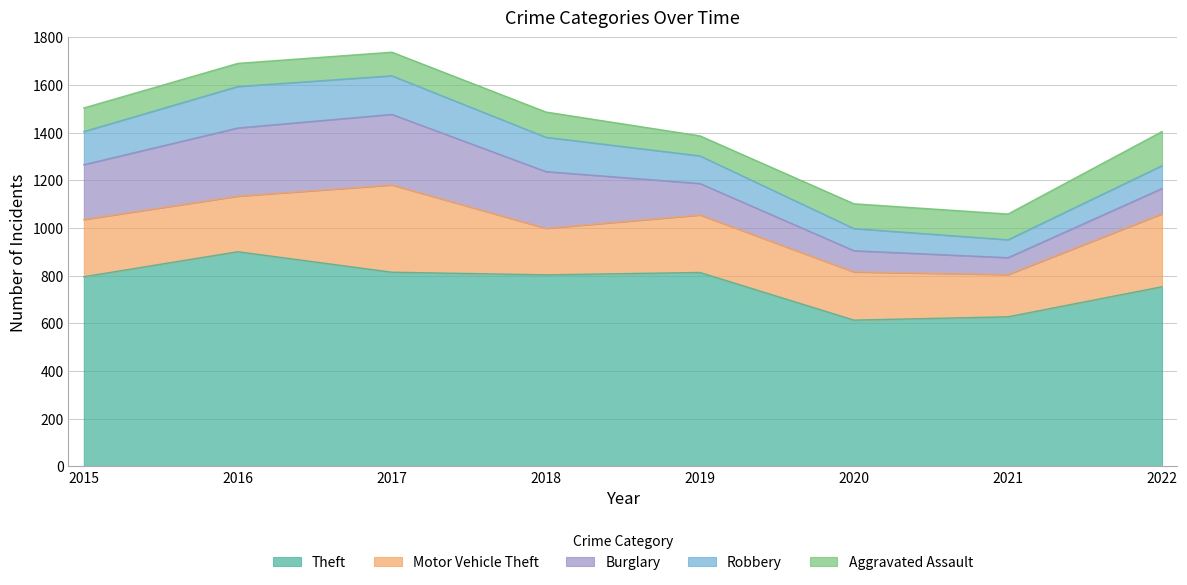

True or false: Theft and Robbery intersect in this chart.

False